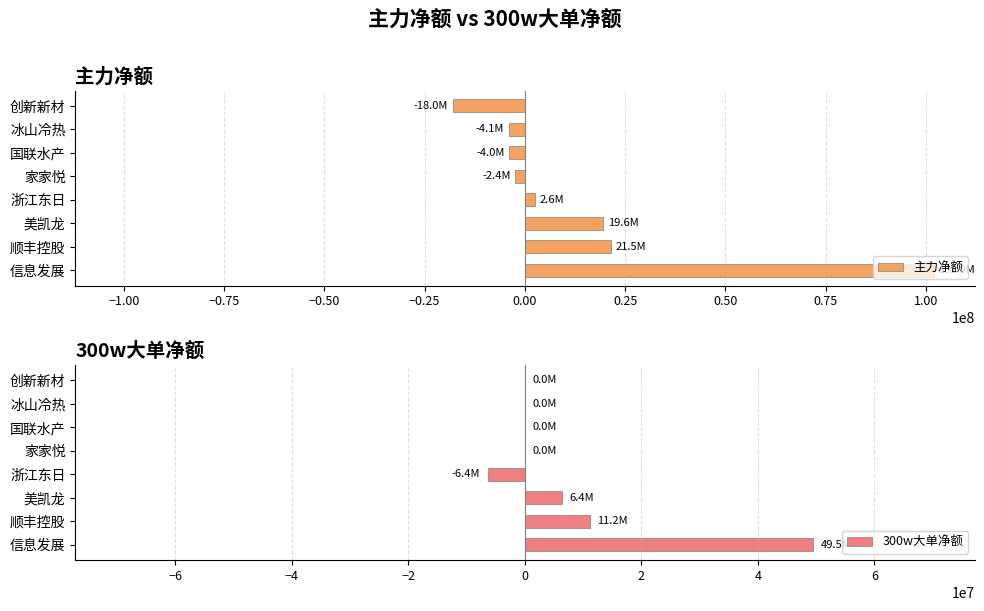

How many positive values does the 300w大单净额 series have?

3